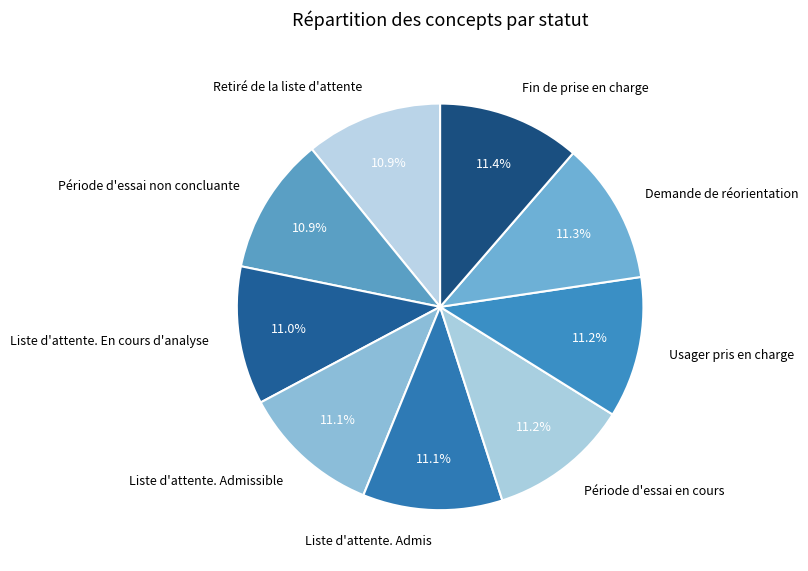

True or false: Liste d'attente. Admis accounts for 1% of the total.

False